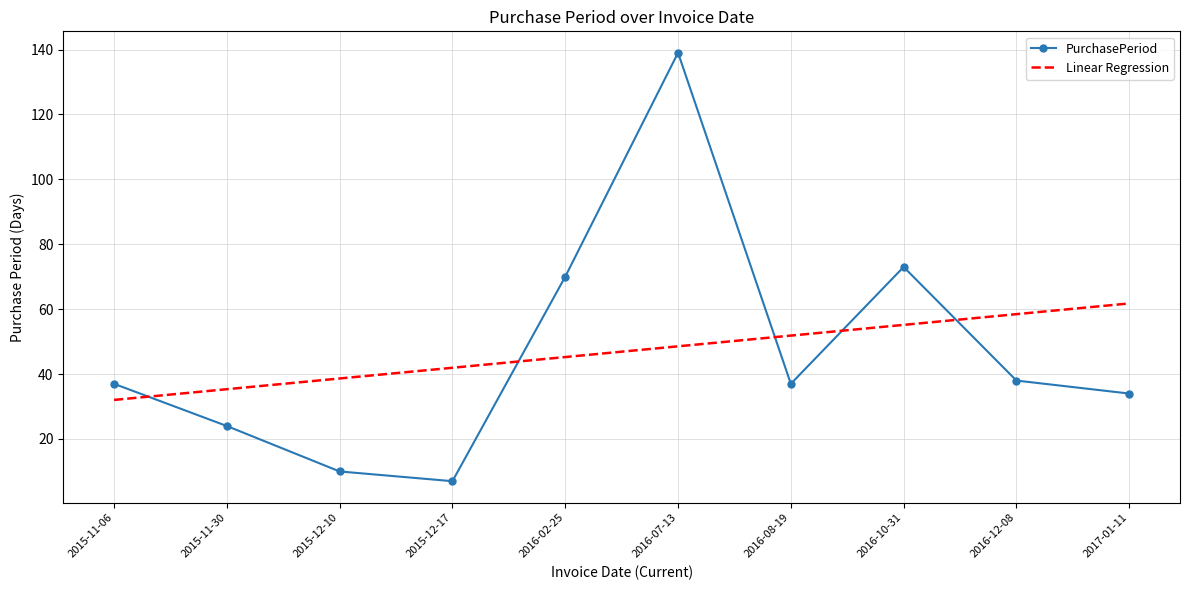

Between which two adjacent categories do Linear Regression and PurchasePeriod first intersect?

2015-11-06 and 2015-11-30